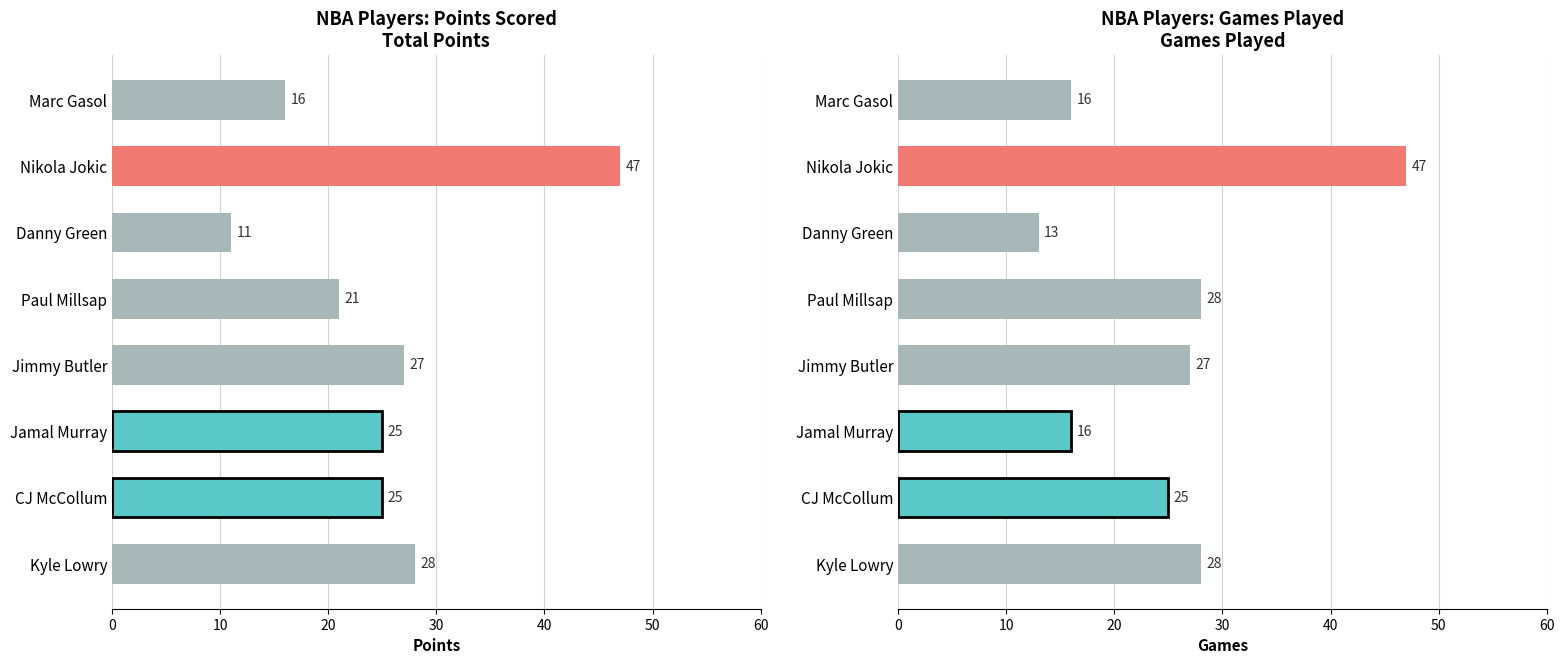

What is the sum of all Total Points values?

200